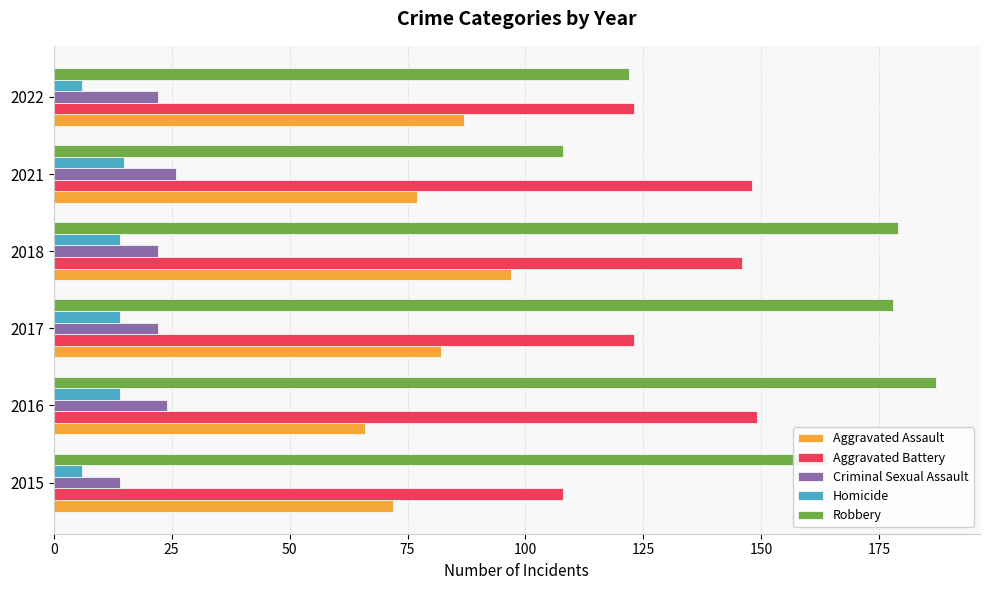

List the labels in order of Aggravated Assault value, largest first.

2018, 2022, 2017, 2021, 2015, 2016